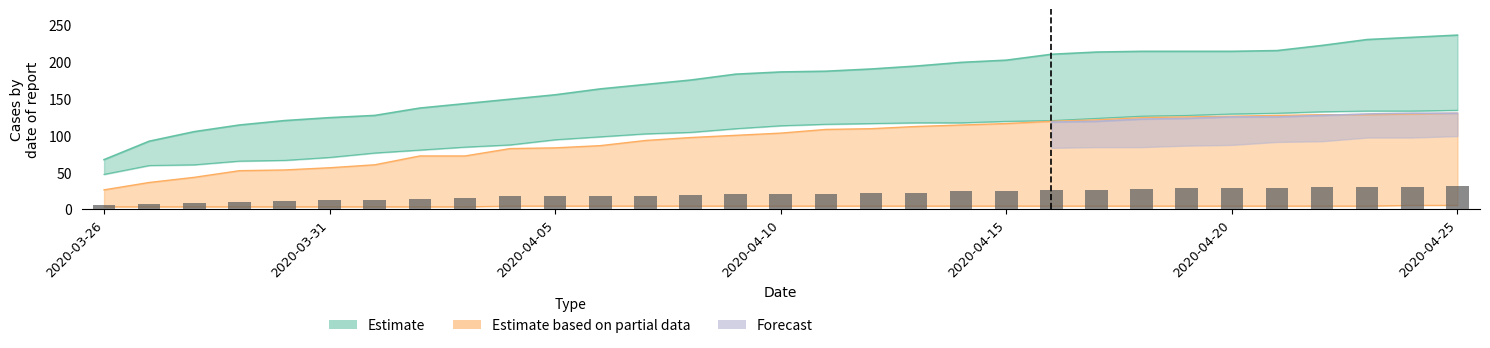

Where does the Partial_low series first go above 4?

2020-04-24